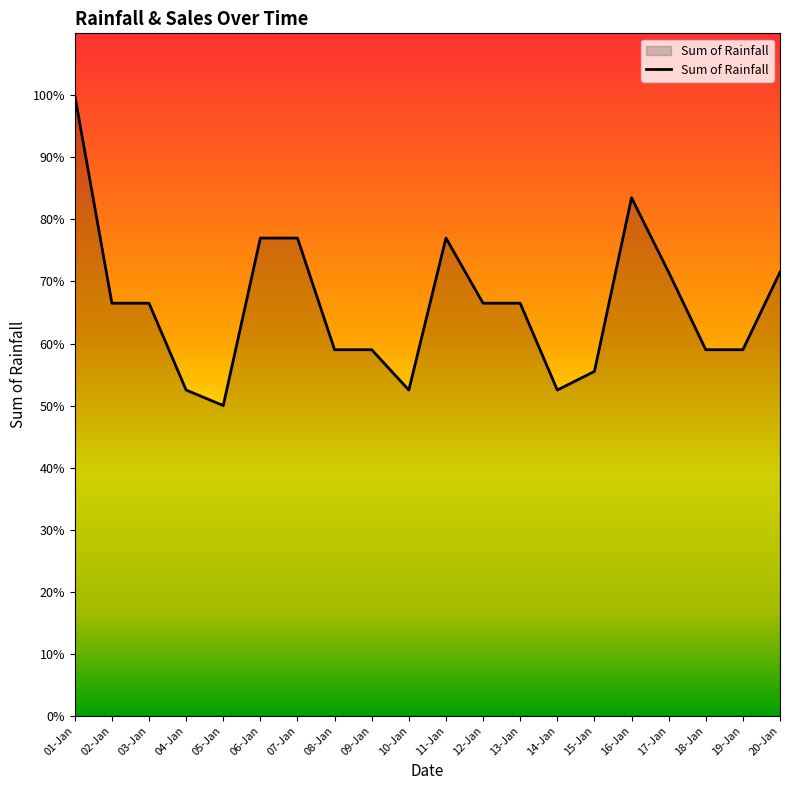

Rank the categories by value from highest to lowest.

01-Jan, 16-Jan, 06-Jan, 07-Jan, 11-Jan, 17-Jan, 20-Jan, 02-Jan, 03-Jan, 12-Jan, 13-Jan, 08-Jan, 09-Jan, 18-Jan, 19-Jan, 15-Jan, 04-Jan, 10-Jan, 14-Jan, 05-Jan